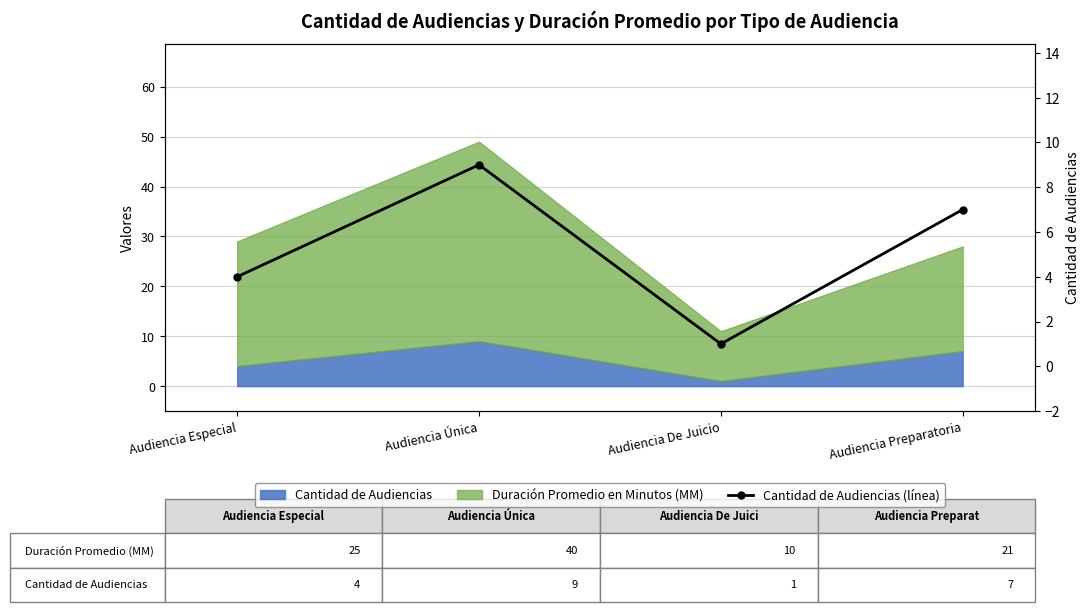

How many lines are shown in the chart?

1